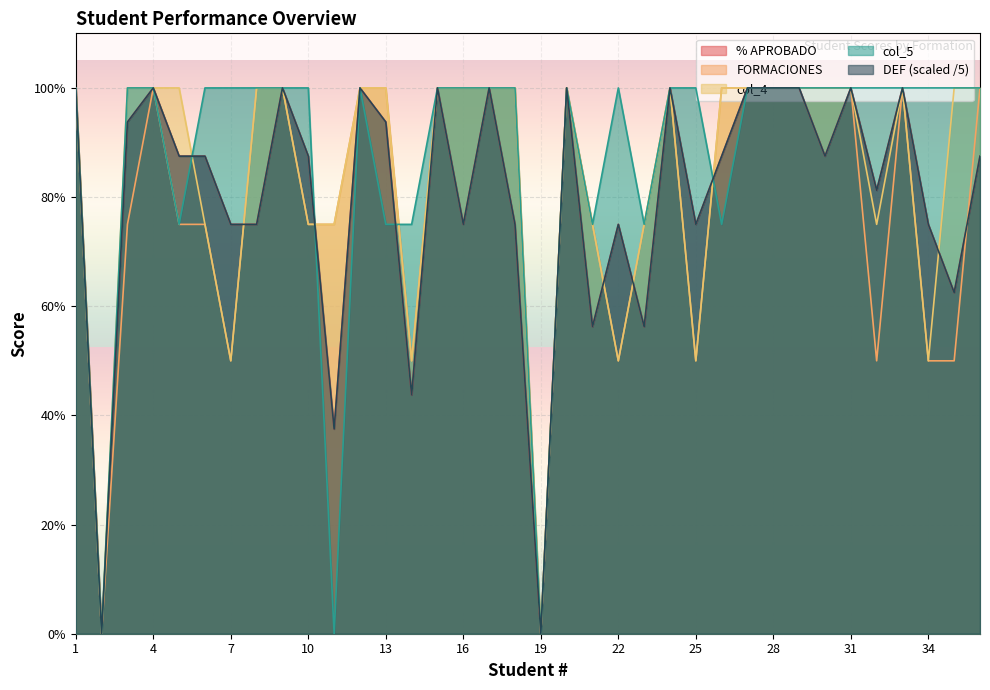

How many series are shown in this chart?

5